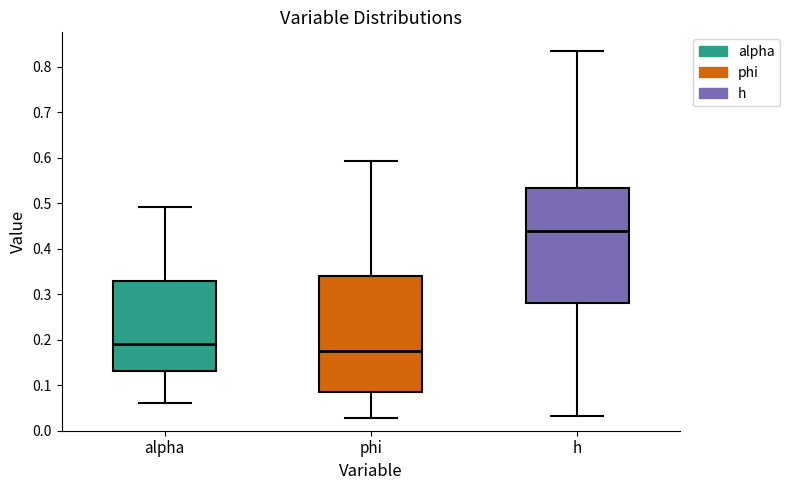

Where is the upper edge of the box for phi on the y-axis? The values are not printed on the chart, so give them approximately, as read against the axis.

0.34